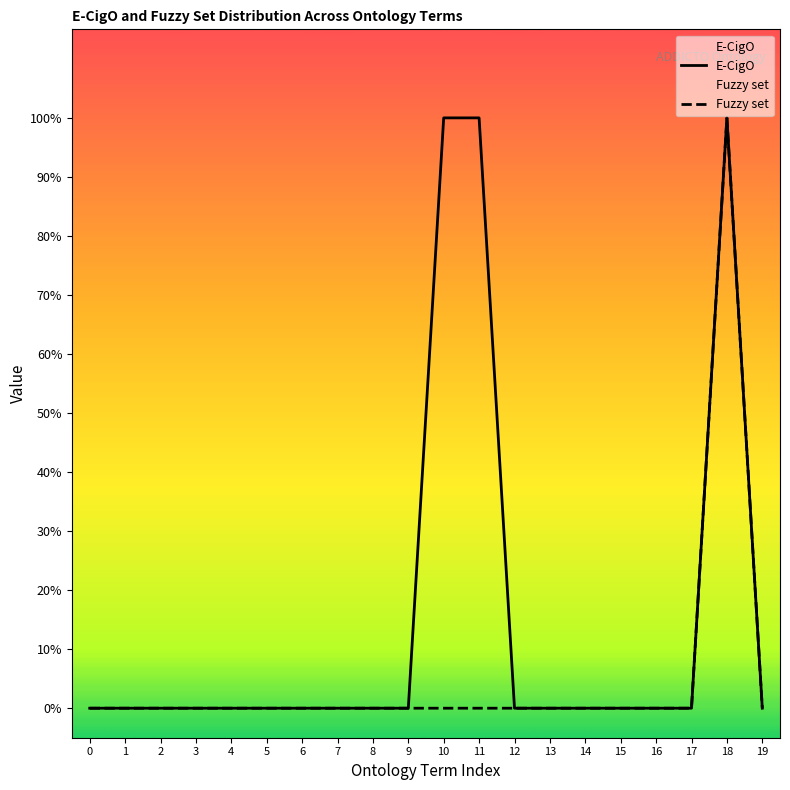

Does the chart display data point markers on the line(s)?

No